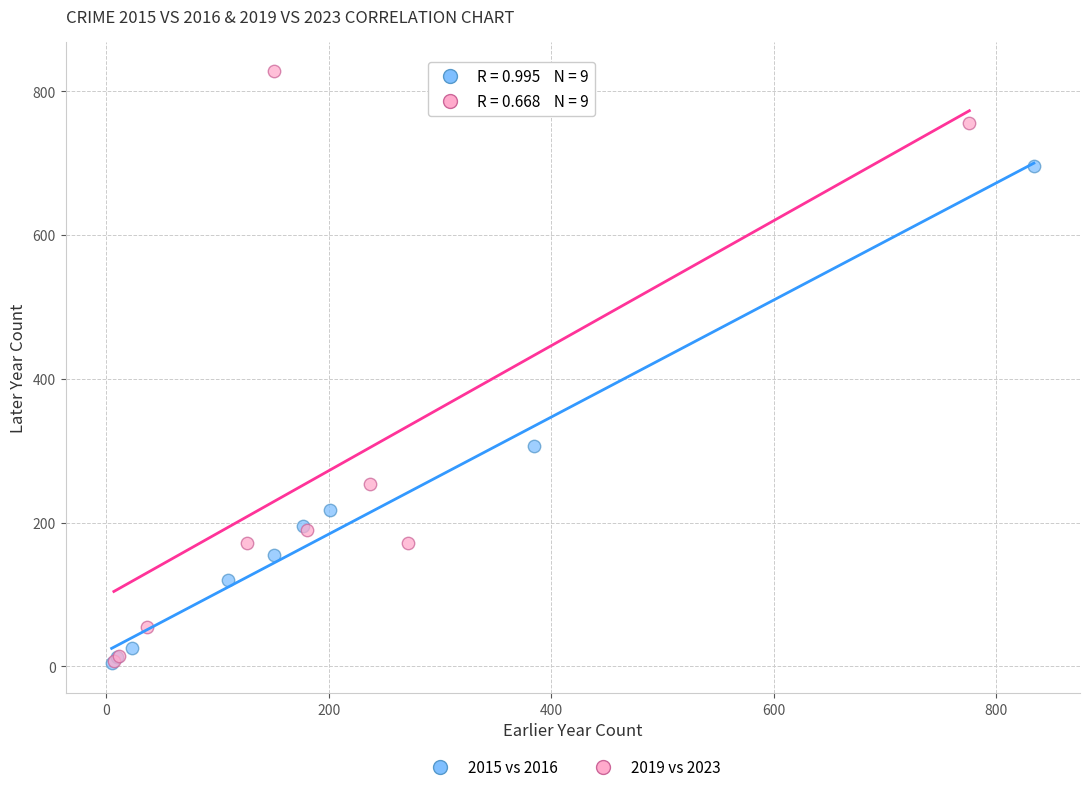

Which series reaches the maximum Y coordinate?

2019 vs 2023